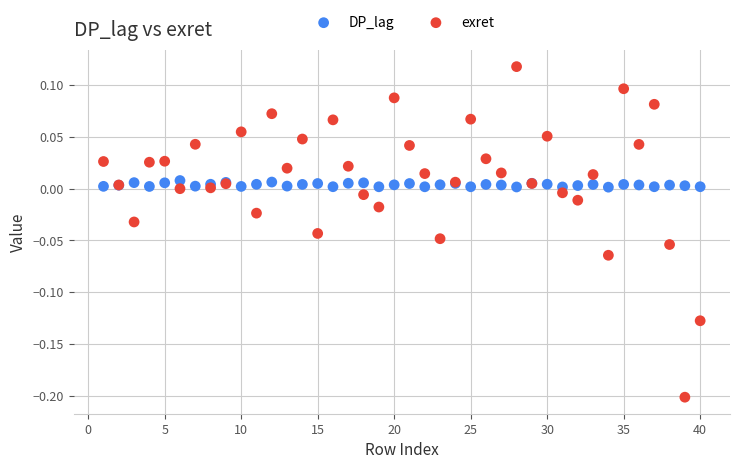

Which series contains the lowest Y value?

exret